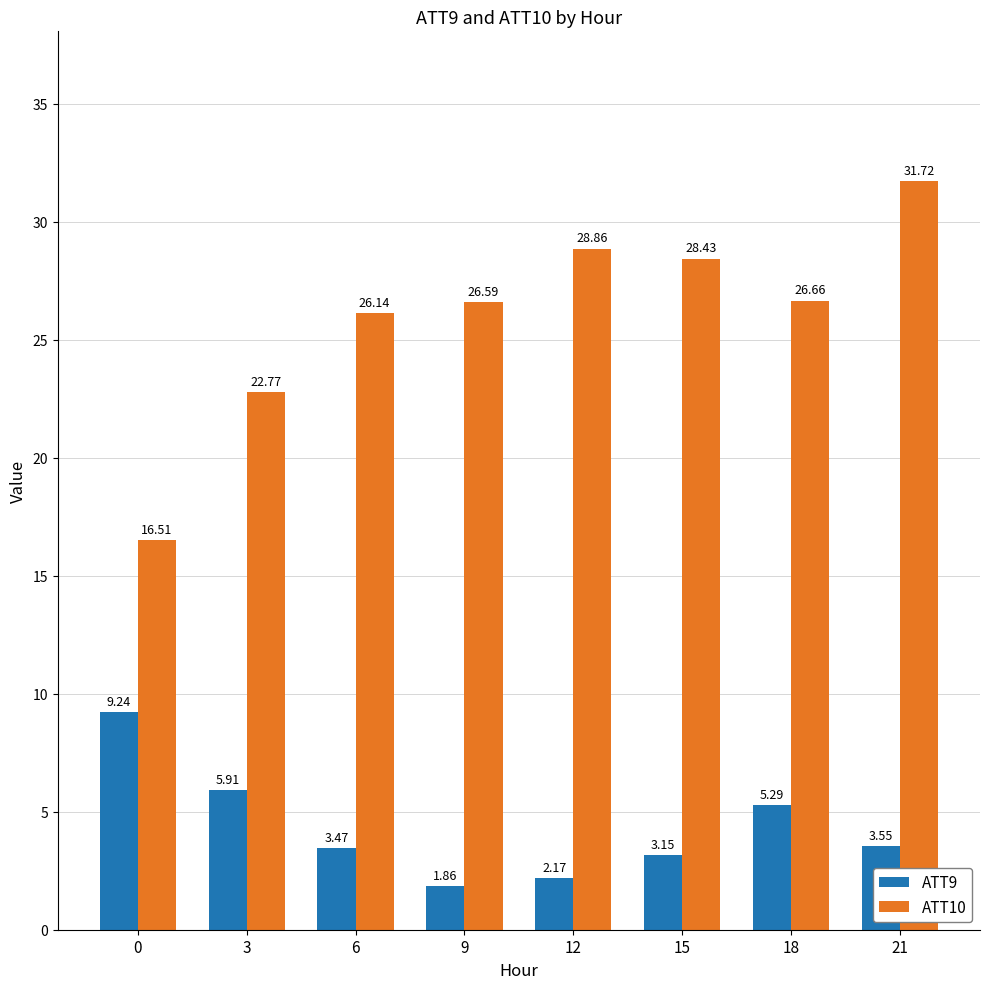

What is the sum of the ATT10 values at 3 and 9?

49.4